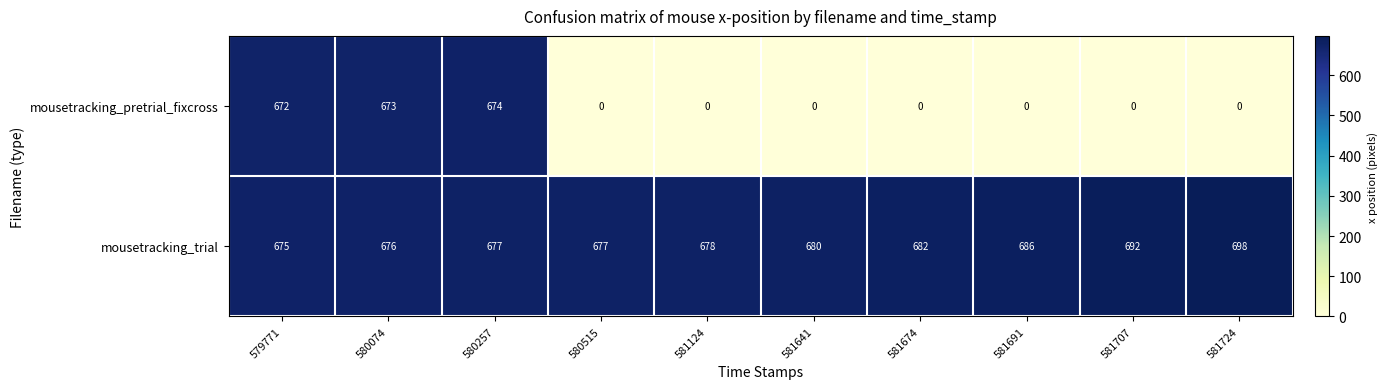

Where is mousetracking_pretrial_fixcross nearest to the value 337?

579771